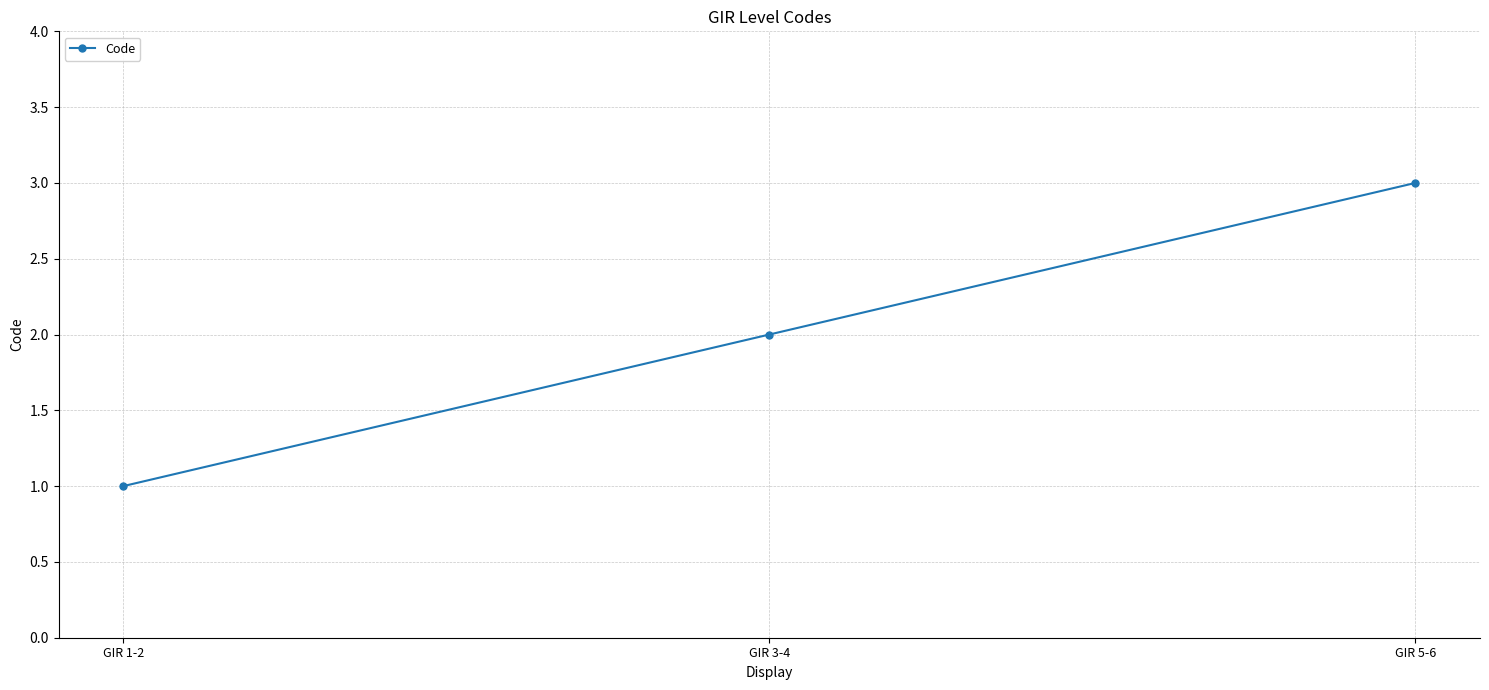

List the labels in order of value, smallest first.

GIR 1-2, GIR 3-4, GIR 5-6